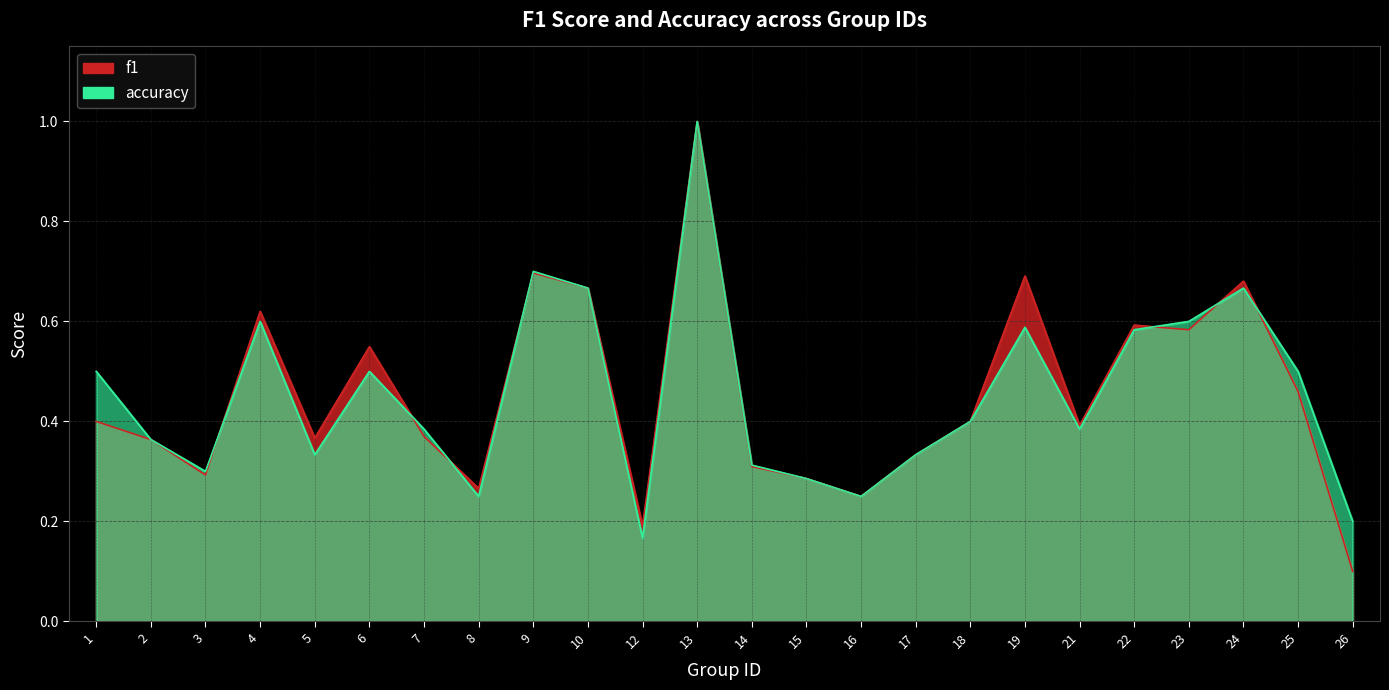

What is the maximum value for f1?

1.0